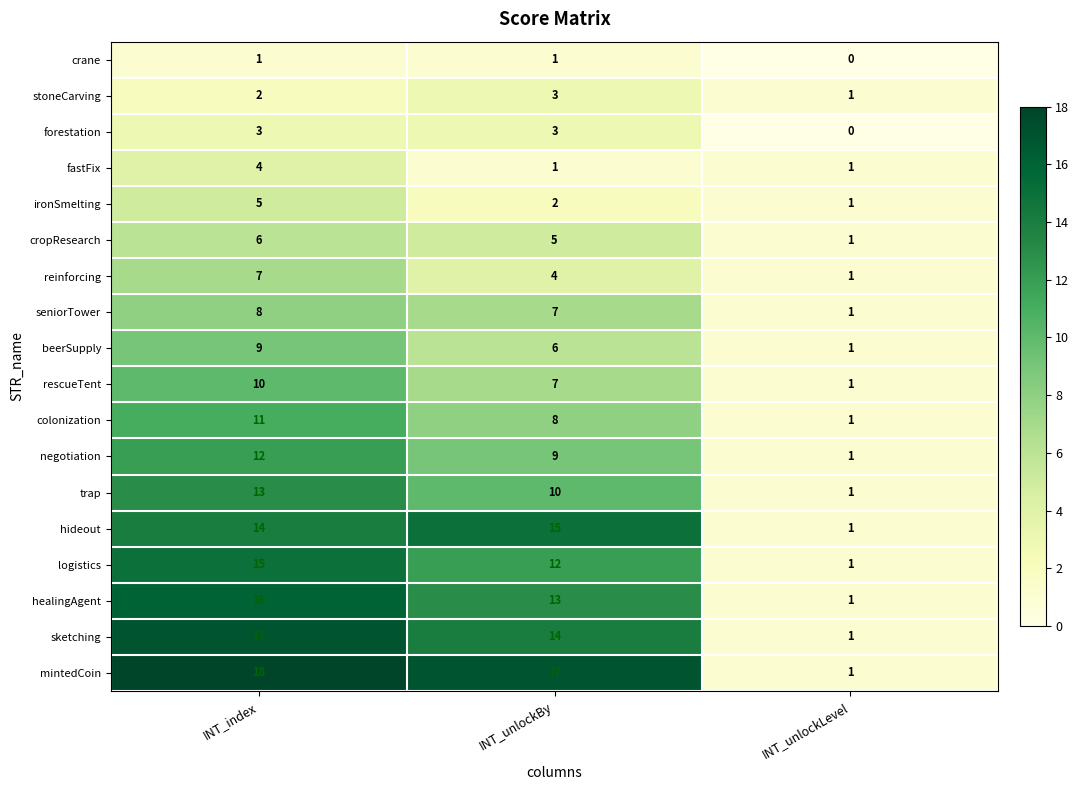

What is the sum of the rescueTent values at INT_unlockBy and INT_index?

17